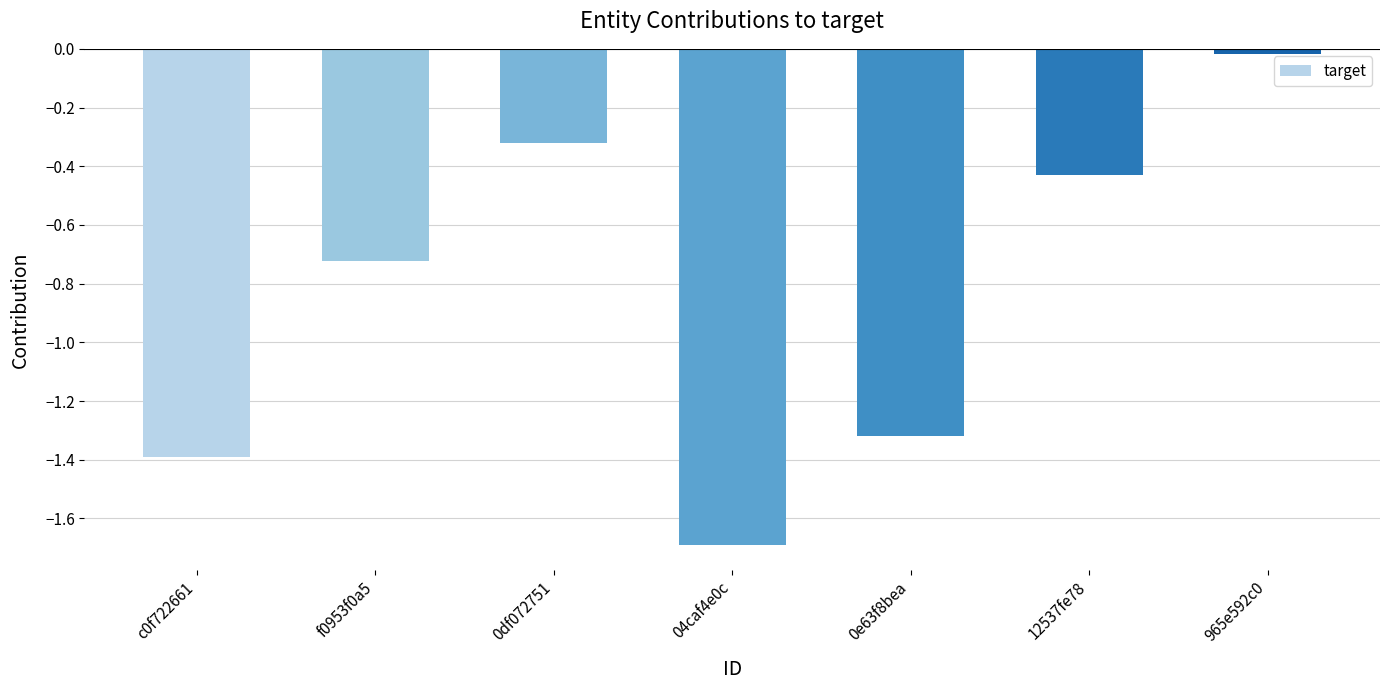

What is the change in value from c0f722661 to f0953f0a5?

+0.7